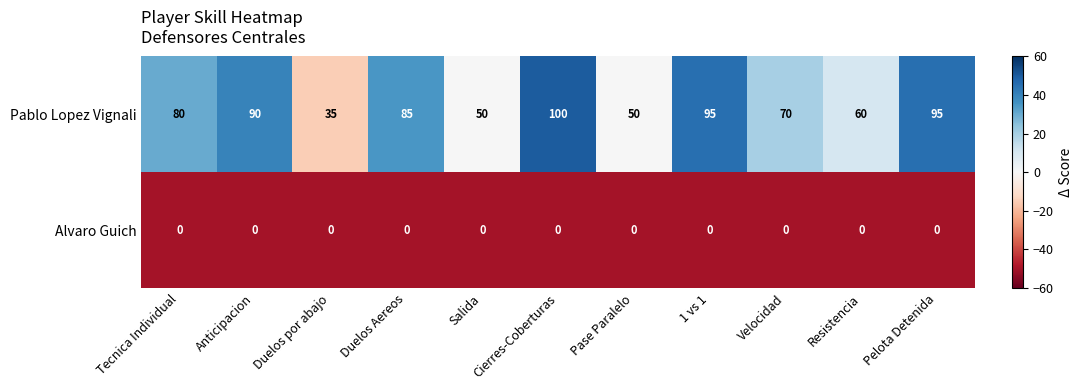

How many data points does each series have?

11